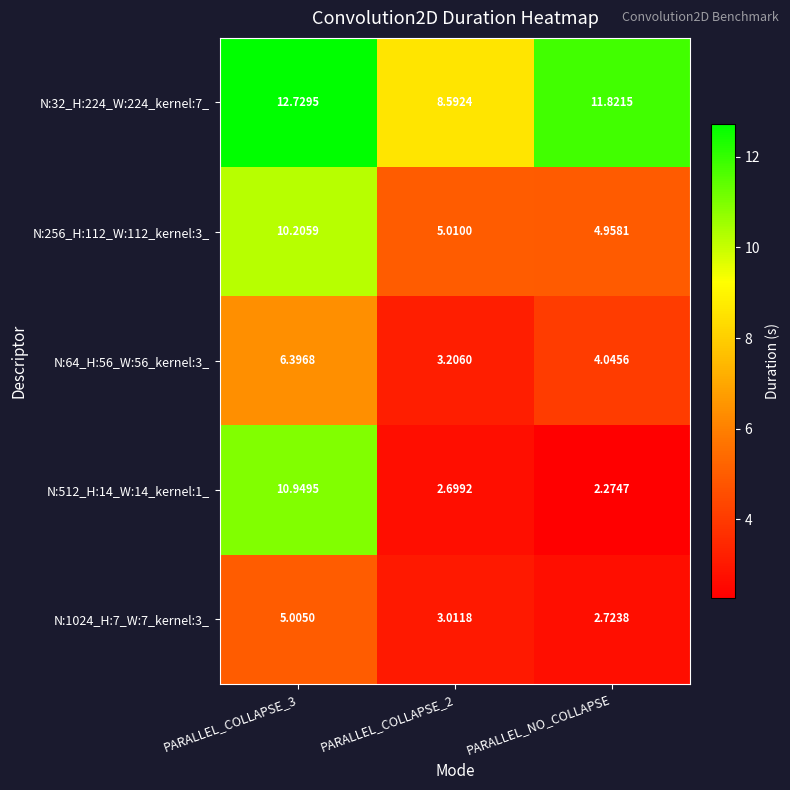

Is the value of N:512_H:14_W:14_kernel:1_ at PARALLEL_NO_COLLAPSE greater than the value of N:64_H:56_W:56_kernel:3_ at PARALLEL_COLLAPSE_2?

No